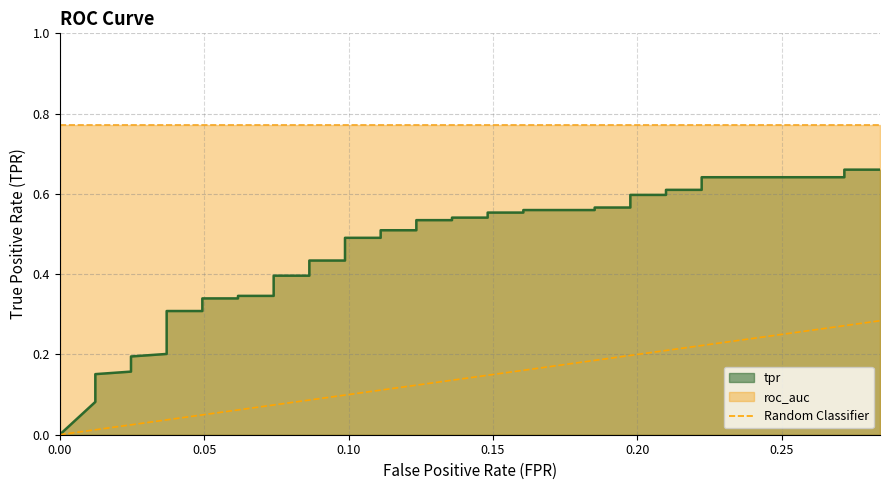

Reading right to left, list all the values displayed in this chart.

0.2839506172839506=0.7	0.2716049382716049=0.7	0.2716049382716049=0.6	0.2222222222222222=0.6	0.2222222222222222=0.6	0.2098765432098765=0.6	0.2098765432098765=0.6	0.1975308641975309=0.6	0.1975308641975309=0.6	0.1851851851851852=0.6	0.1851851851851852=0.6	0.1604938271604938=0.6	0.1604938271604938=0.6	0.1481481481481481=0.6	0.1481481481481481=0.5	0.1358024691358025=0.5	0.1358024691358025=0.5	0.1234567901234568=0.5	0.1234567901234568=0.5	0.1111111111111111=0.5	0.1111111111111111=0.5	0.09876543209876543=0.5	0.09876543209876543=0.4	0.08641975308641975=0.4	0.08641975308641975=0.4	0.07407407407407407=0.4	0.07407407407407407=0.3	0.06172839506172839=0.3	0.06172839506172839=0.3	0.04938271604938271=0.3	0.04938271604938271=0.3	0.03703703703703703=0.3	0.03703703703703703=0.2	0.02469135802469136=0.2	0.02469135802469136=0.2	0.01234567901234568=0.2	0.01234567901234568=0.1	0.01234567901234568=0.1	0.01234567901234568=0.1	0.0=0.0